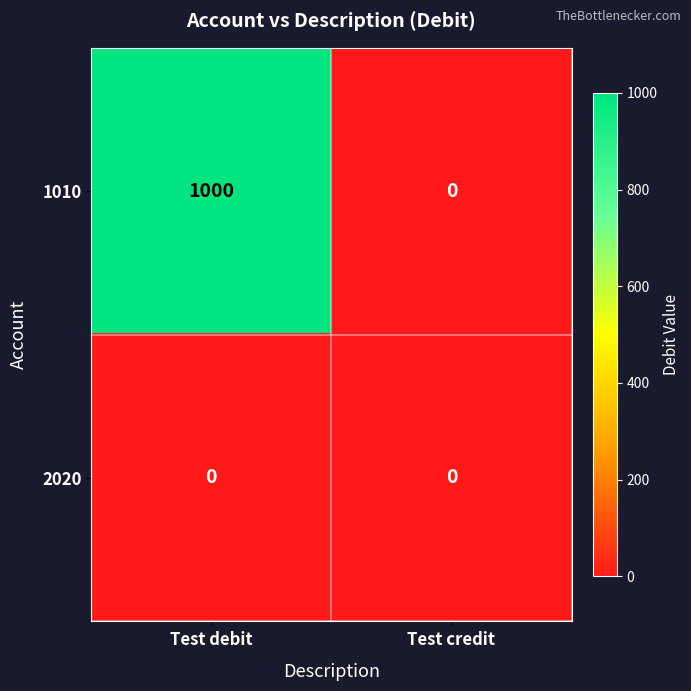

Which series has the widest spread of values?

1010